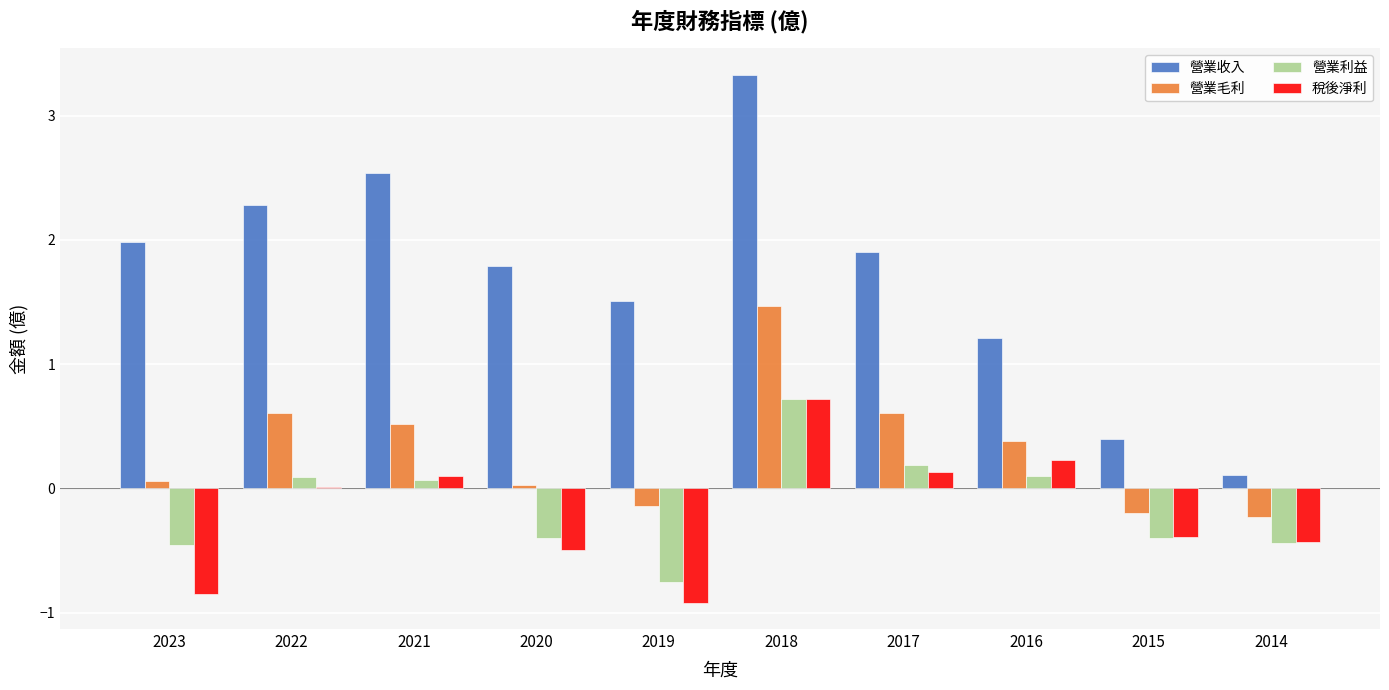

What is the sum of all 營業收入 values?

17.1